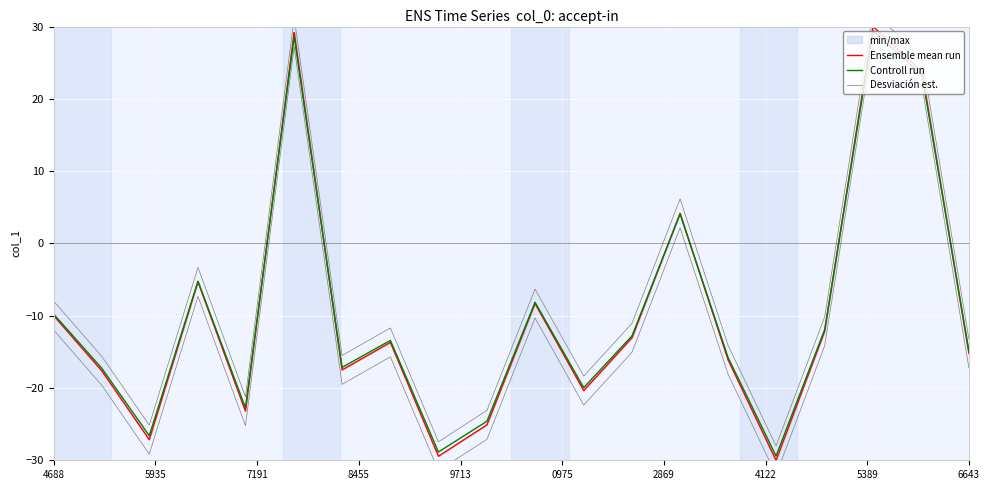

True or false: Desviación est. and Controll run intersect in this chart.

False